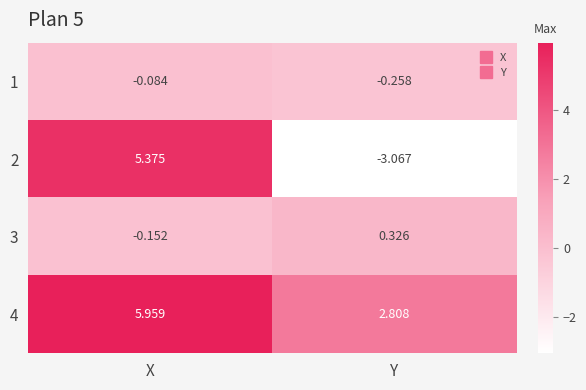

Where is 4 nearest to the value 4?

Y